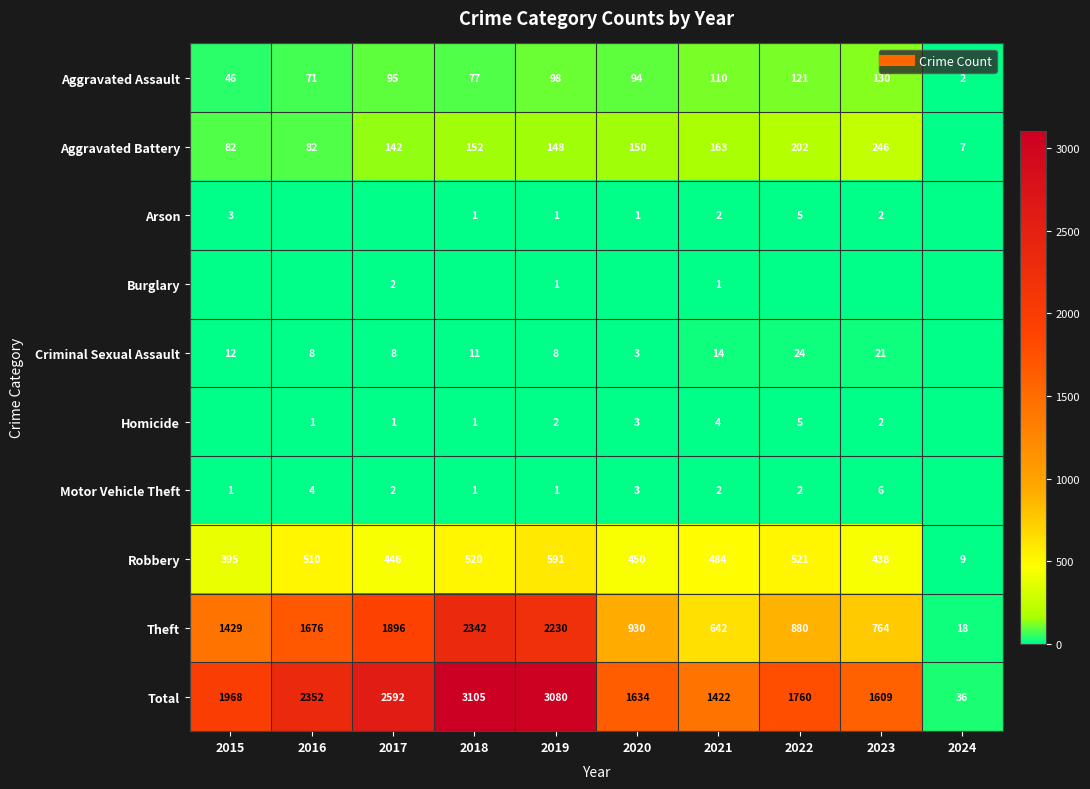

What is the difference between the maximum and second lowest values in the Total series?

1683